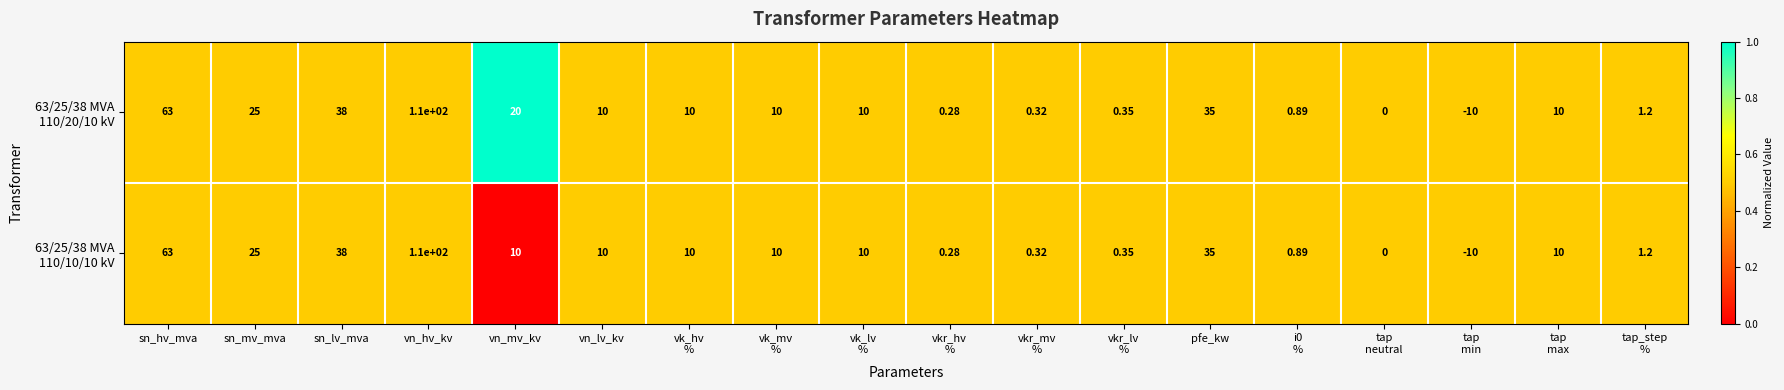

At which category is the sum across all series the highest?

vn_hv_kv